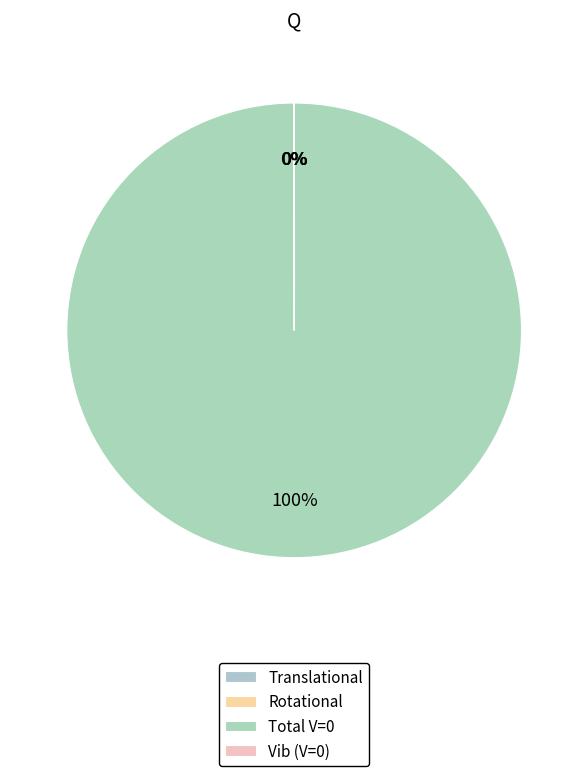

Which has a higher value, Total V=0 or Translational?

Total V=0